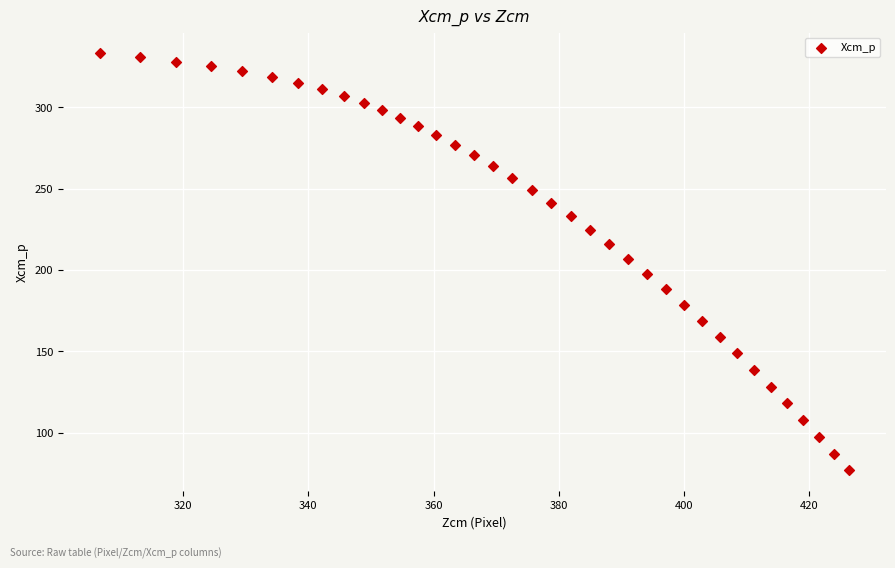

What Y value in the scatter plot is closest to 204?

207.0